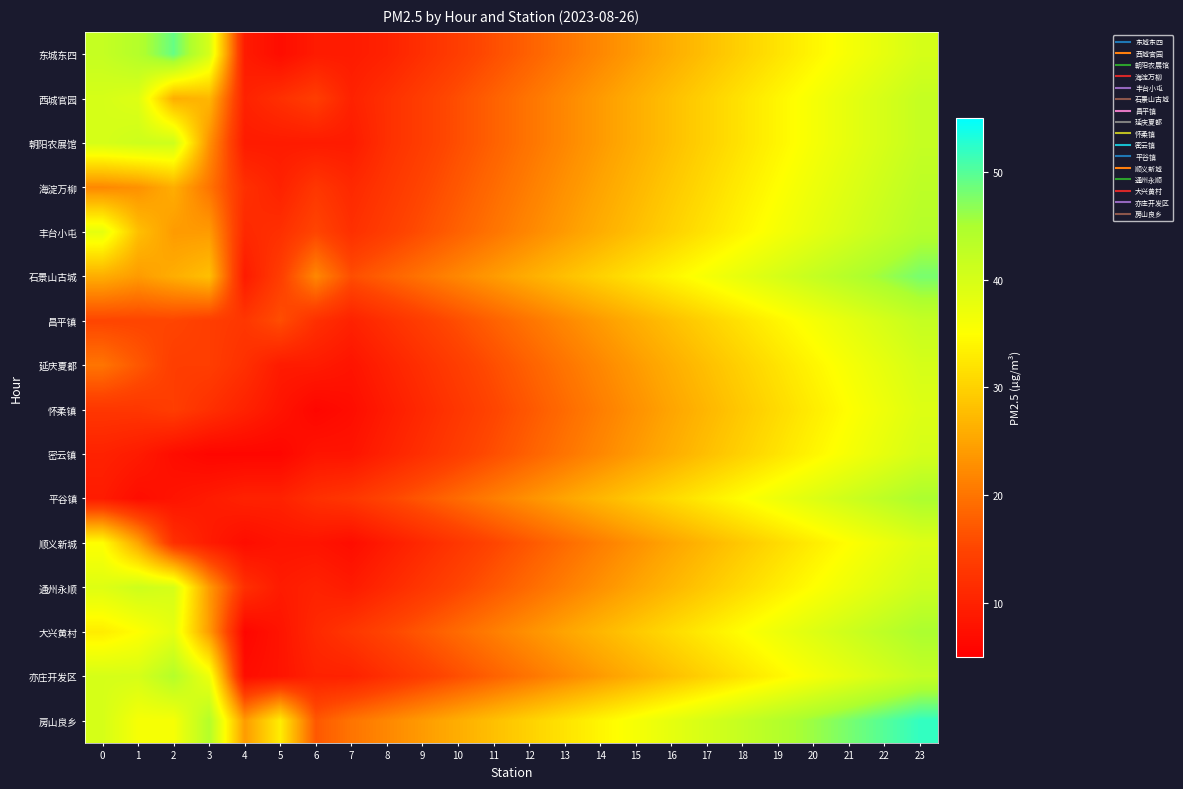

Reading left to right, transcribe all the data shown in this chart.

东城东四: 0=42	1=44	2=49	3=40	4=9	5=7	6=9	7=9	8=10	9=12	10=14	11=16	12=18	13=20	14=22	15=24	16=26	17=28	18=30	19=32	20=34	21=36	22=38	23=40
西城官园: 0=40	1=39	2=26	3=27	4=10	5=12	6=14	7=10	8=12	9=14	10=16	11=18	12=20	13=22	14=24	15=26	16=28	17=30	18=32	19=34	20=36	21=38	22=40	23=42
朝阳农展馆: 0=40	1=41	2=41	3=23	4=9	5=9	6=9	7=9	8=12	9=14	10=16	11=18	12=20	13=22	14=24	15=26	16=28	17=30	18=32	19=34	20=36	21=38	22=40	23=42
海淀万柳: 0=22	1=23	2=26	3=20	4=12	5=10	6=13	7=11	8=13	9=15	10=17	11=19	12=21	13=23	14=25	15=27	16=29	17=31	18=33	19=35	20=37	21=39	22=41	23=43
丰台小屯: 0=38	1=28	2=24	3=24	4=11	5=12	6=15	7=12	8=14	9=16	10=18	11=20	12=22	13=24	14=26	15=28	16=30	17=32	18=34	19=36	20=38	21=40	22=42	23=44
石景山古城: 0=26	1=24	2=26	3=28	4=9	5=14	6=22	7=16	8=18	9=20	10=22	11=24	12=26	13=28	14=30	15=32	16=34	17=36	18=38	19=40	20=42	21=44	22=46	23=48
昌平镇: 0=15	1=15	2=15	3=14	4=13	5=16	6=12	7=10	8=12	9=14	10=16	11=18	12=20	13=22	14=24	15=26	16=28	17=30	18=32	19=34	20=36	21=38	22=40	23=42
延庆夏都: 0=20	1=17	2=14	3=14	4=12	5=9	6=9	7=8	8=10	9=12	10=14	11=16	12=18	13=20	14=22	15=24	16=26	17=28	18=30	19=32	20=34	21=36	22=38	23=40
怀柔镇: 0=13	1=13	2=14	3=12	4=10	5=8	6=6	7=7	8=9	9=11	10=13	11=15	12=17	13=19	14=21	15=23	16=25	17=27	18=29	19=31	20=33	21=35	22=37	23=39
密云镇: 0=10	1=9	2=7	3=6	4=6	5=6	6=8	7=8	8=10	9=12	10=14	11=16	12=18	13=20	14=22	15=24	16=26	17=28	18=30	19=32	20=34	21=36	22=38	23=40
平谷镇: 0=9	1=7	2=8	3=9	4=10	5=10	6=12	7=13	8=15	9=17	10=19	11=21	12=23	13=25	14=27	15=29	16=31	17=33	18=35	19=37	20=39	21=41	22=43	23=45
顺义新城: 0=35	1=25	2=12	3=9	4=7	5=8	6=8	7=7	8=9	9=11	10=13	11=15	12=17	13=19	14=21	15=23	16=25	17=27	18=29	19=31	20=33	21=35	22=37	23=39
通州永顺: 0=39	1=41	2=40	3=24	4=12	5=9	6=10	7=9	8=11	9=13	10=15	11=17	12=19	13=21	14=23	15=25	16=27	17=29	18=31	19=33	20=35	21=37	22=39	23=41
大兴黄村: 0=33	1=35	2=38	3=24	4=6	5=8	6=11	7=13	8=15	9=17	10=19	11=21	12=23	13=25	14=27	15=29	16=31	17=33	18=35	19=37	20=39	21=41	22=43	23=45
亦庄开发区: 0=40	1=40	2=44	3=37	4=7	5=8	6=10	7=10	8=12	9=14	10=16	11=18	12=20	13=22	14=24	15=26	16=28	17=30	18=32	19=34	20=36	21=38	22=40	23=42
房山良乡: 0=40	1=36	2=36	3=44	4=24	5=33	6=17	7=20	8=22	9=24	10=26	11=28	12=30	13=32	14=34	15=36	16=38	17=40	18=42	19=44	20=46	21=48	22=50	23=52